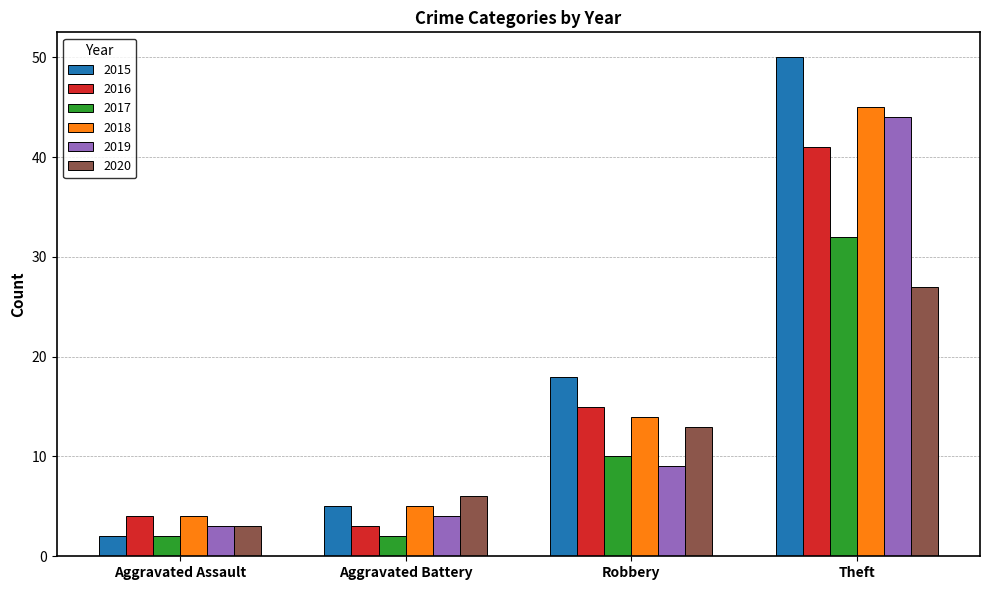

At which label does 2018 reach its peak?

Theft